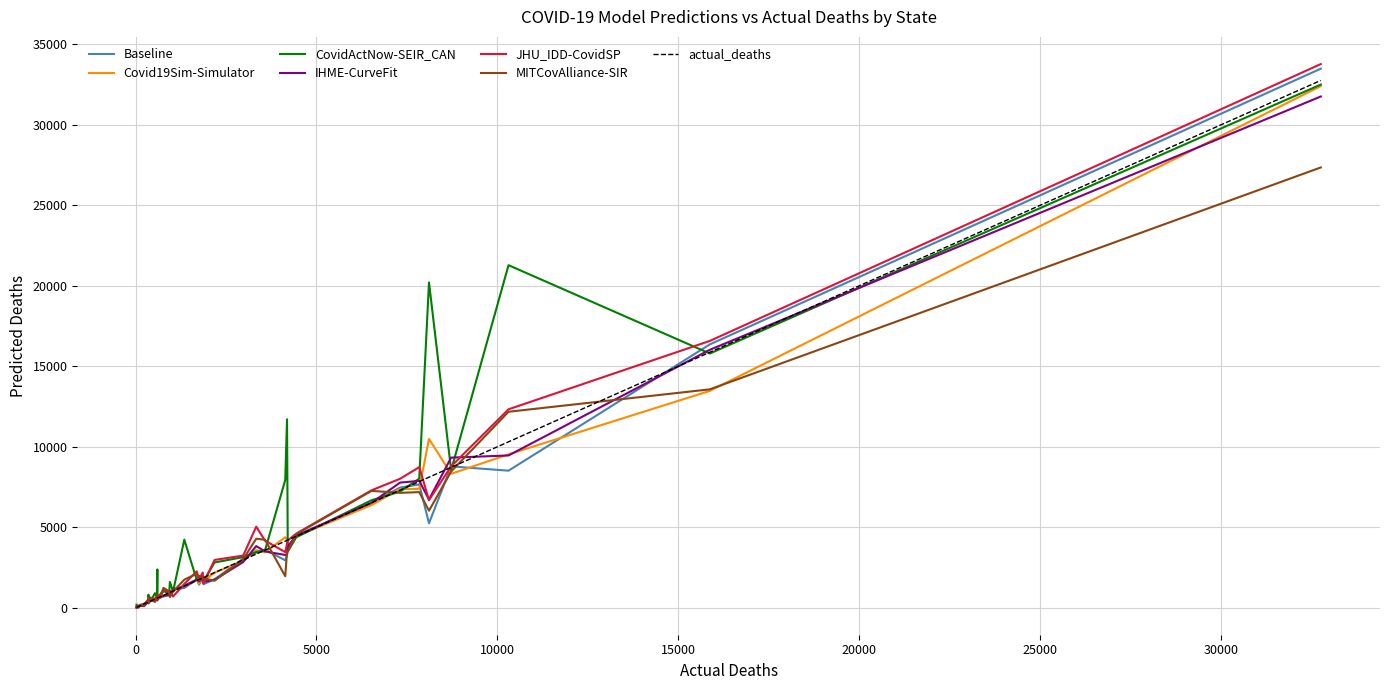

Which series has the largest range (max minus min)?

JHU_IDD-CovidSP